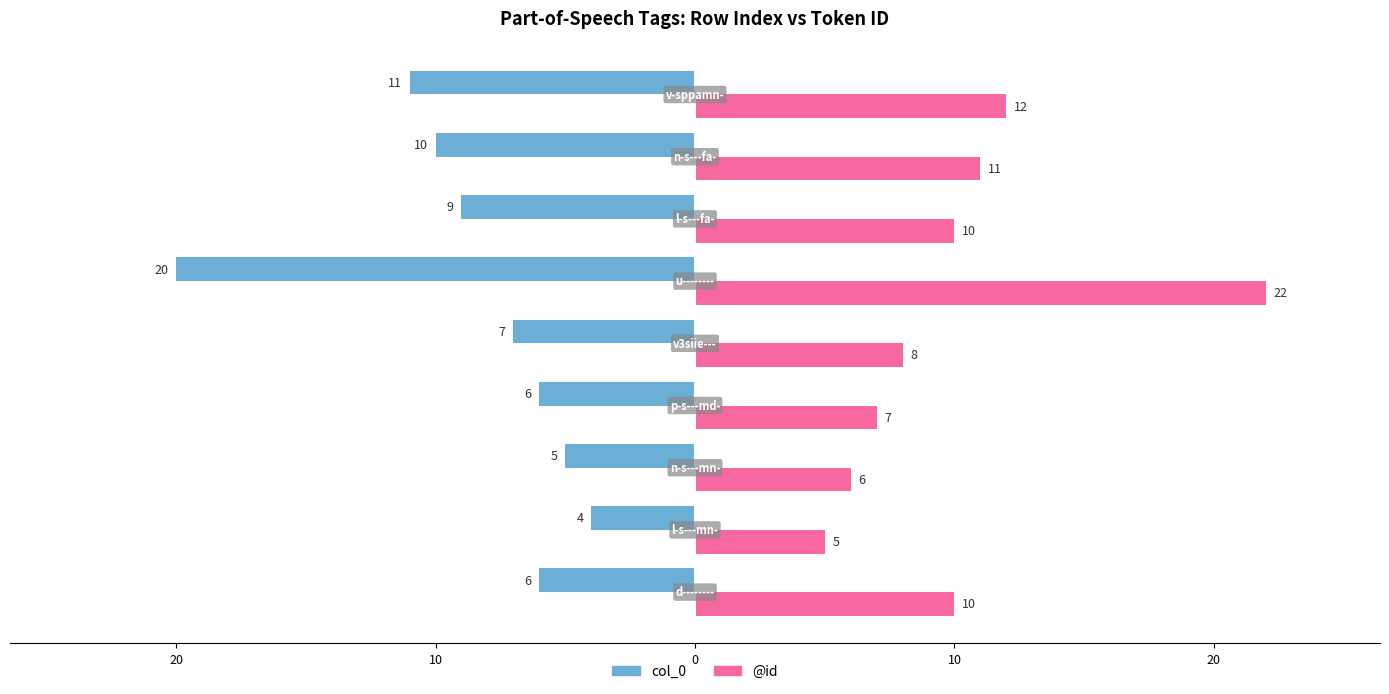

What are all the series names shown in the legend?

col_0, @id